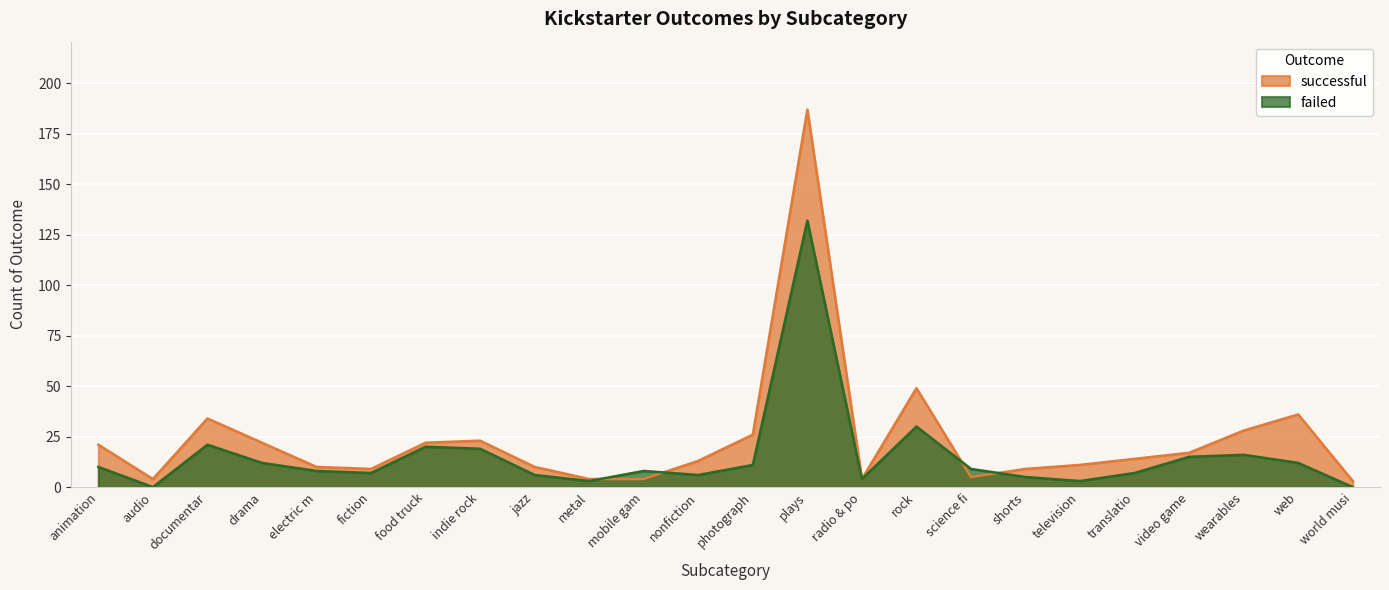

What are all the series names shown in the legend?

successful, failed